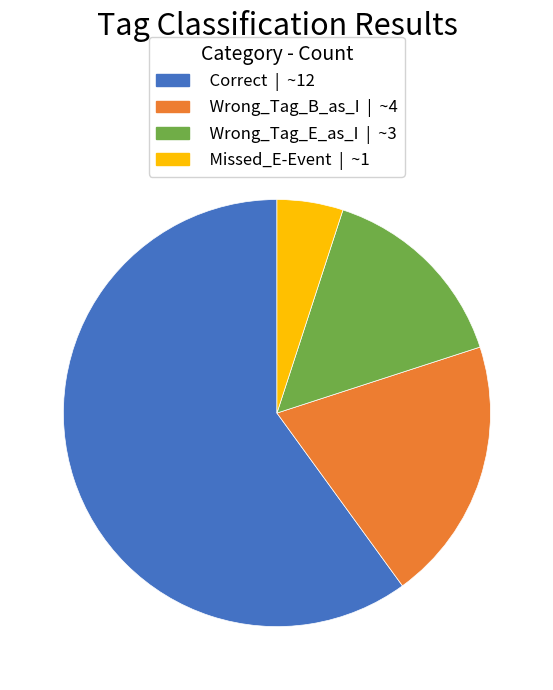

Rank the categories by value from highest to lowest.

Correct, Wrong_Tag_B_as_I, Wrong_Tag_E_as_I, Missed_E-Event